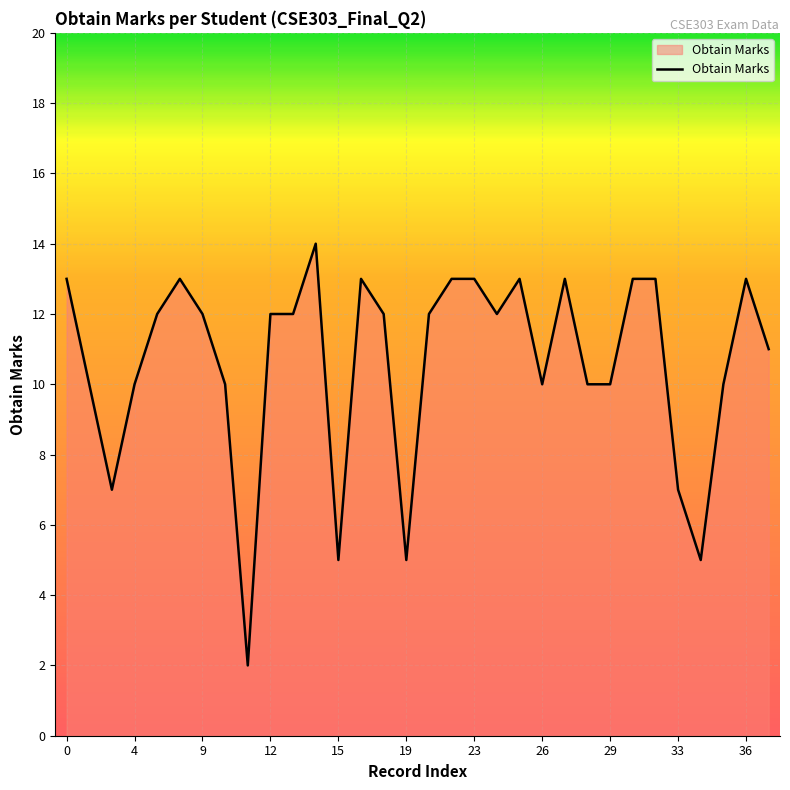

What is the sum of all values?

340